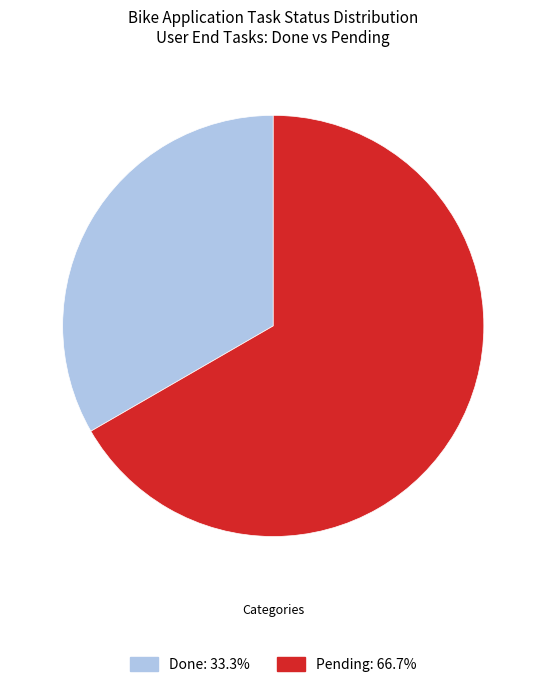

The Pending slice represents 67% of the pie. True or false?

True